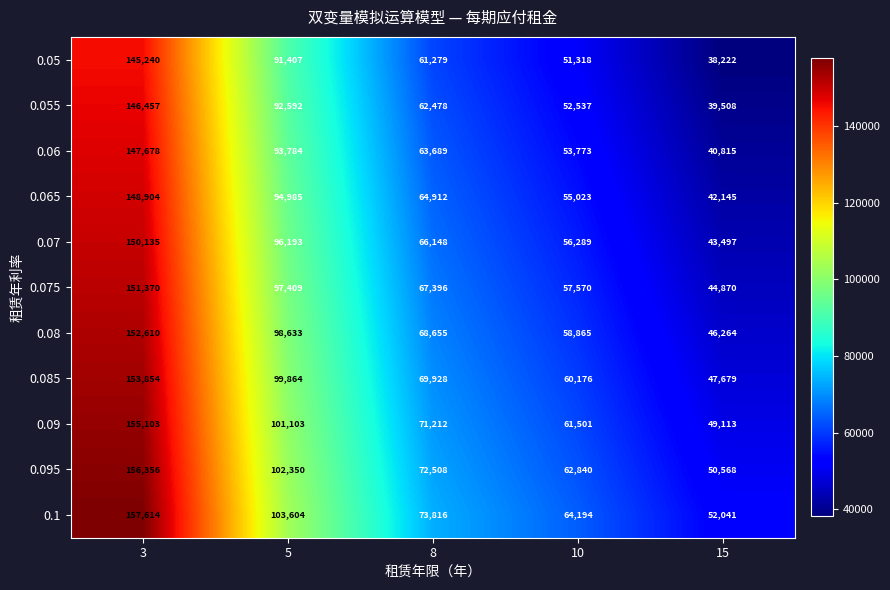

The value of 0.06 at 15 is 21628. True or false?

False